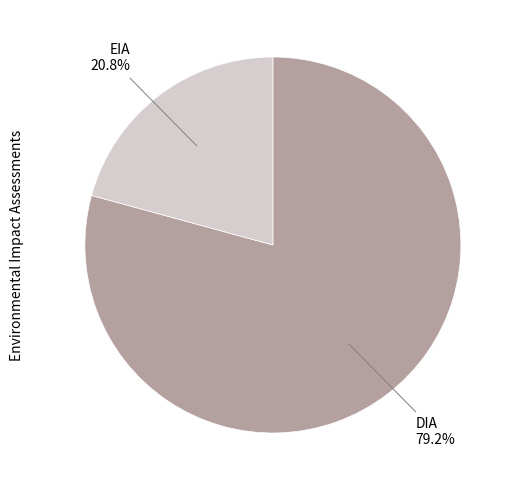

Is it true that EIA is 11% of the pie?

False